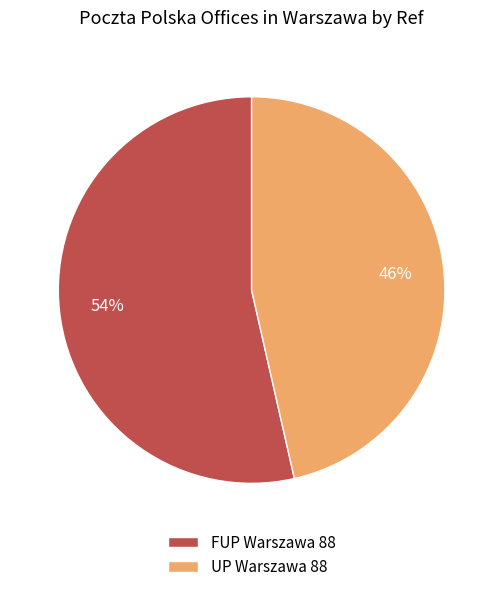

True or false: FUP Warszawa 88 accounts for 54% of the total.

True